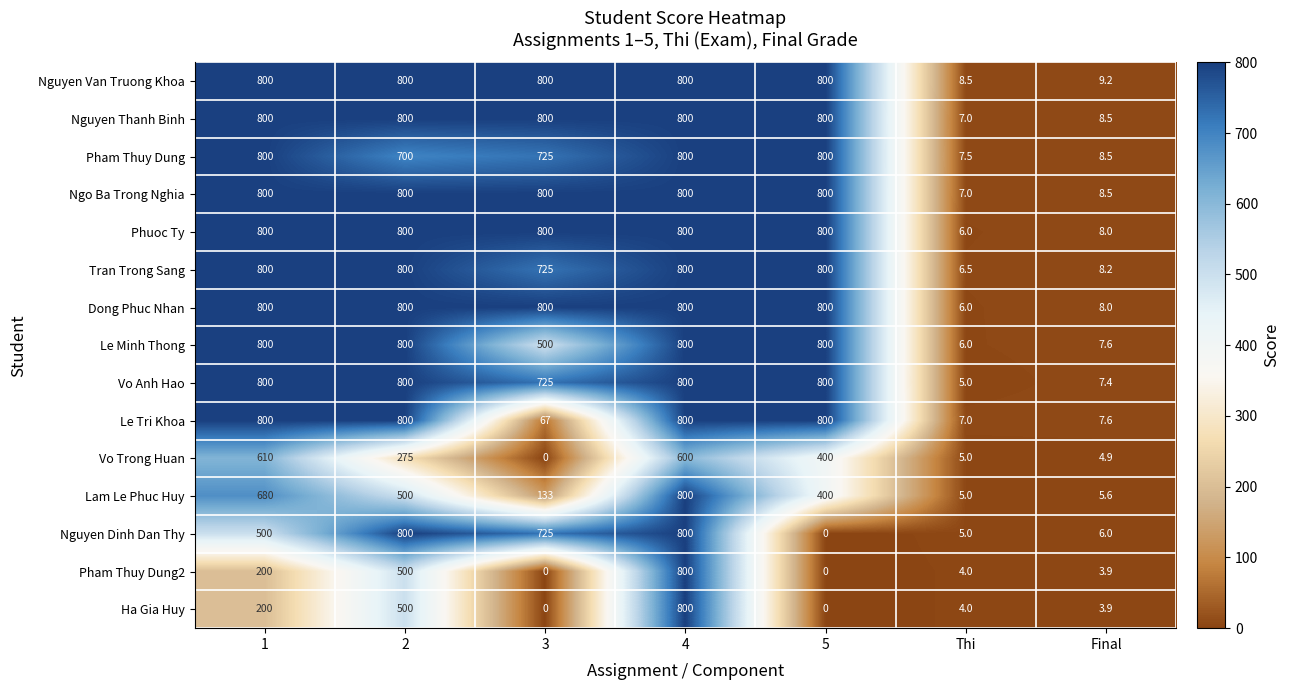

Which category has the highest value in the Ha Gia Huy series?

4